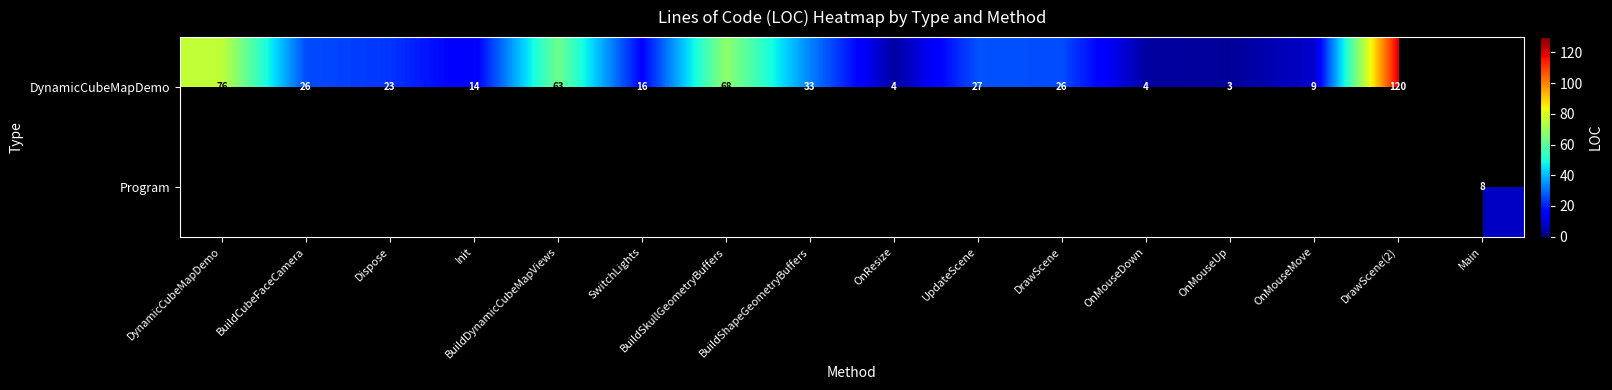

The DynamicCubeMapDemo series shows 33 at BuildShapeGeometryBuffers. True or false?

True